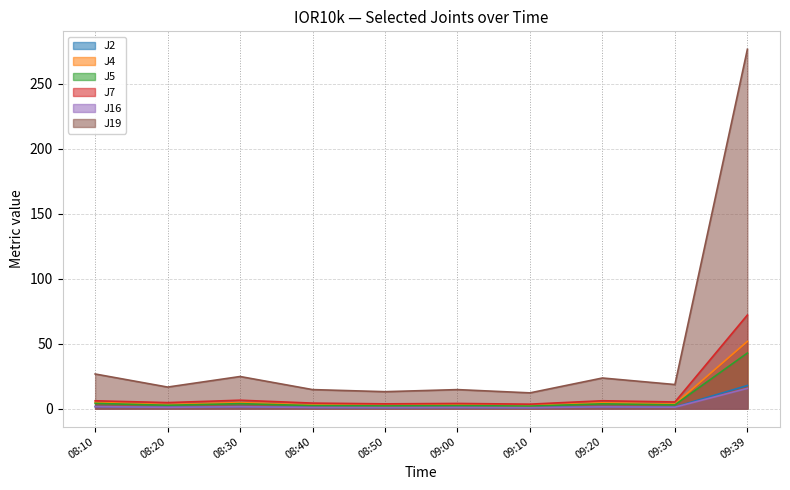

What is the spread (max minus min) of values at 09:39?

261.0